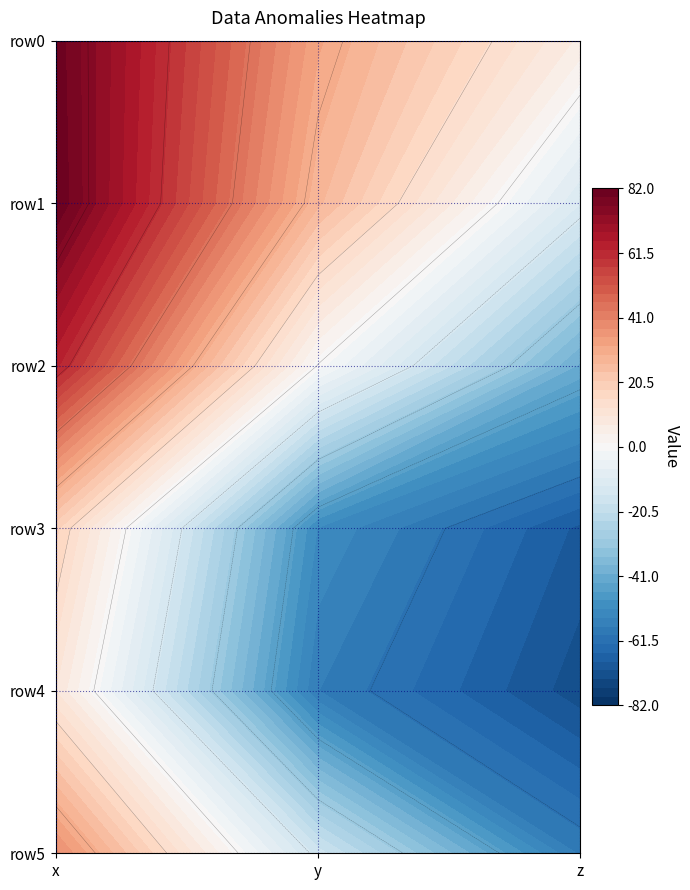

What is the total value across all series at z?

-269.7